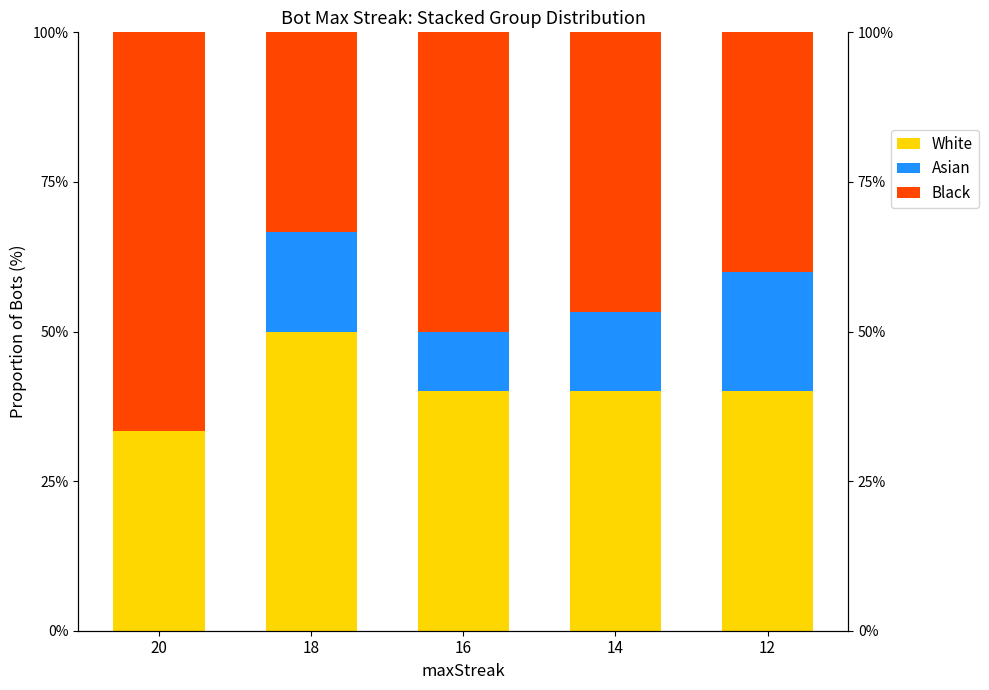

What is the difference between the White values at 16 and 20?

6.7